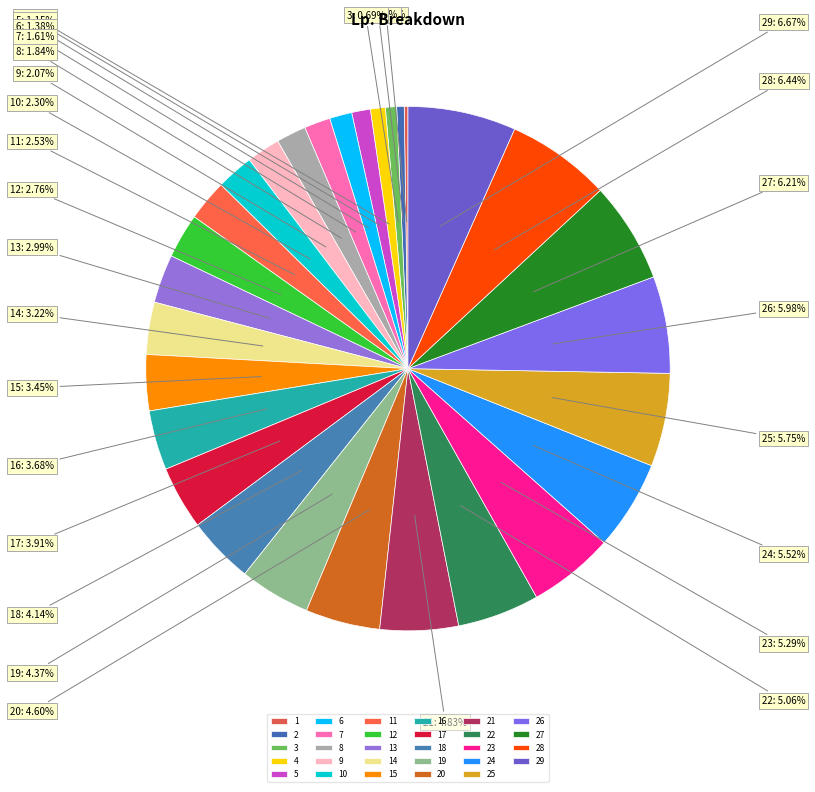

Is it true that 22 is 20% of the pie?

False